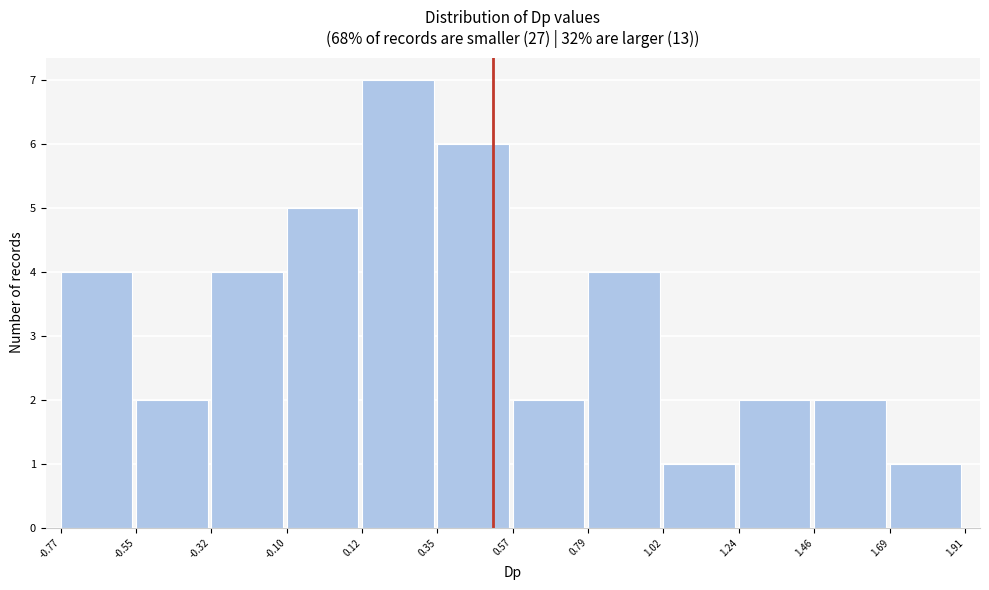

Which range on the x-axis has the tallest bar?

0.12 to 0.35